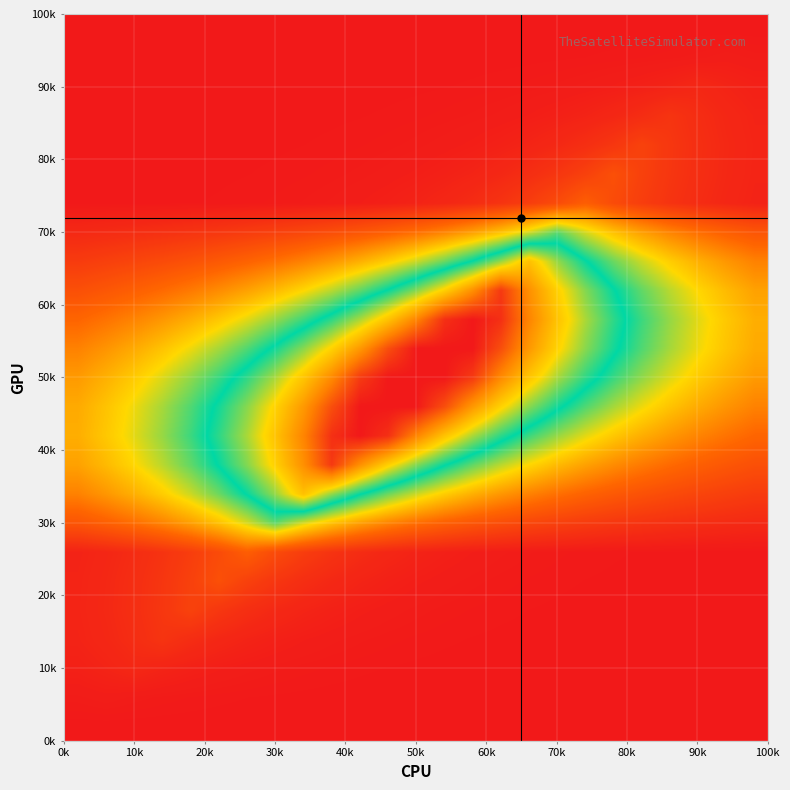

Count the number of data series in this chart.

25